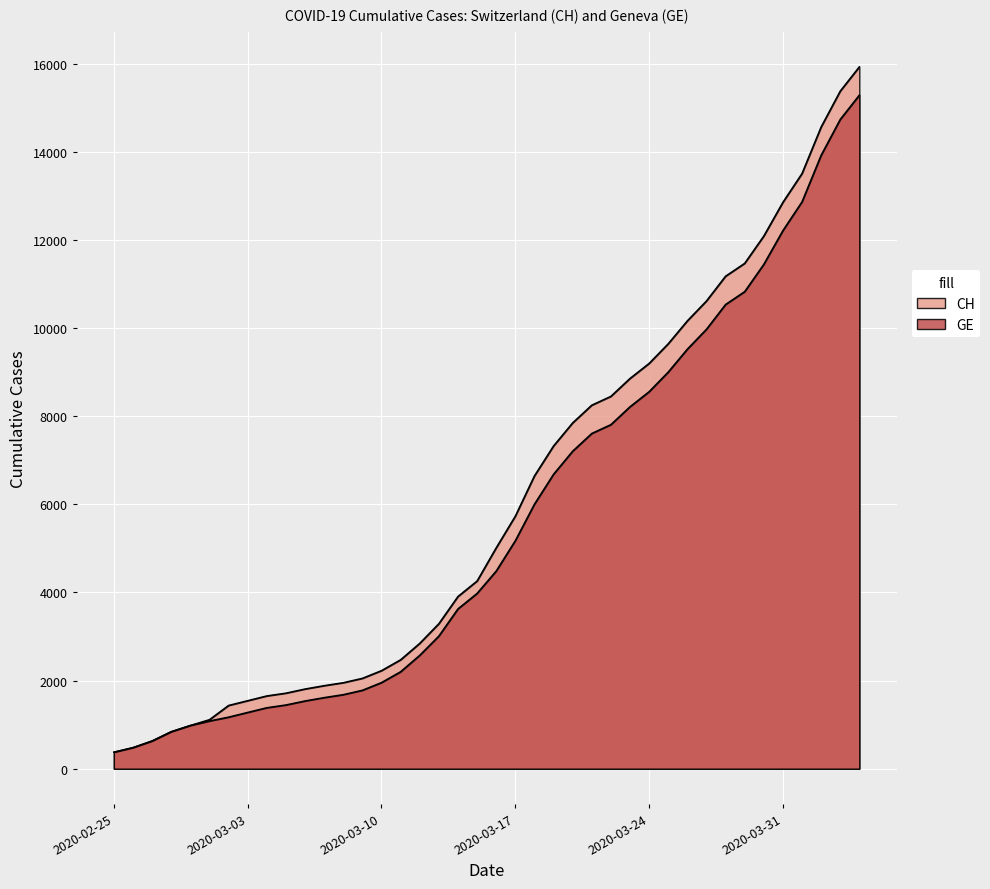

What is the average value of the GE series?

5641